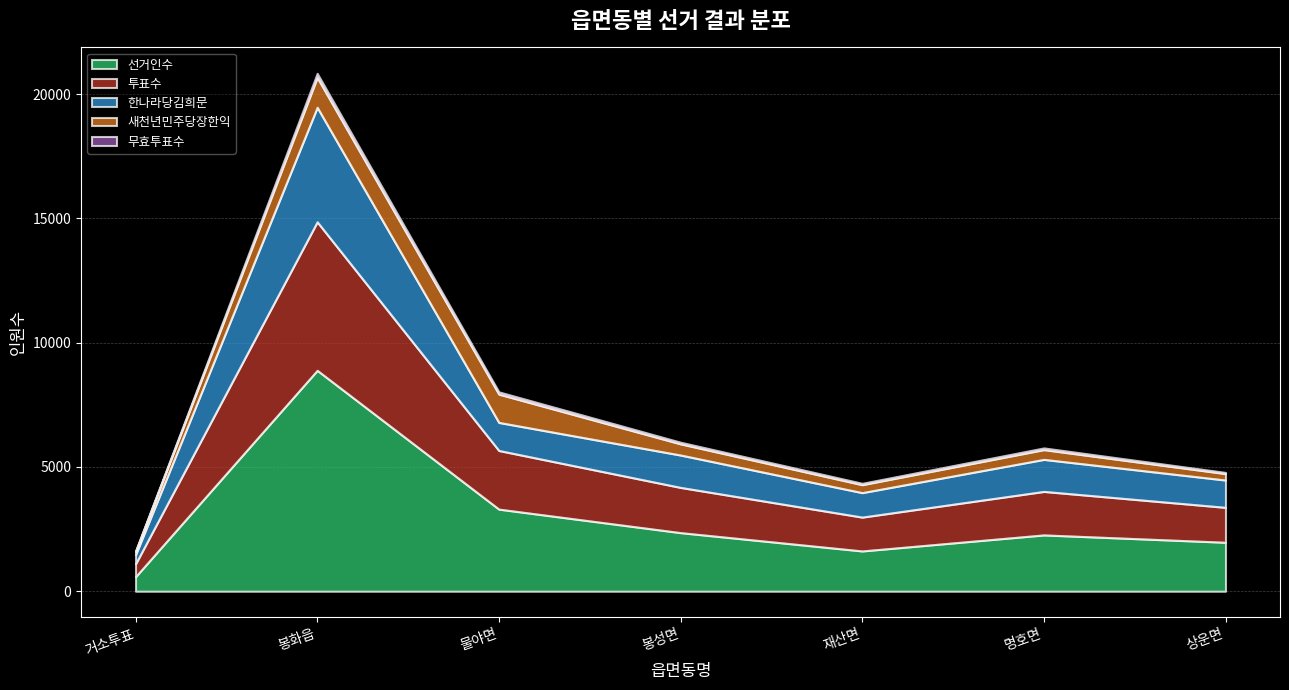

True or false: 새천년민주당장한익 has more than 2 points higher than both neighbors.

False